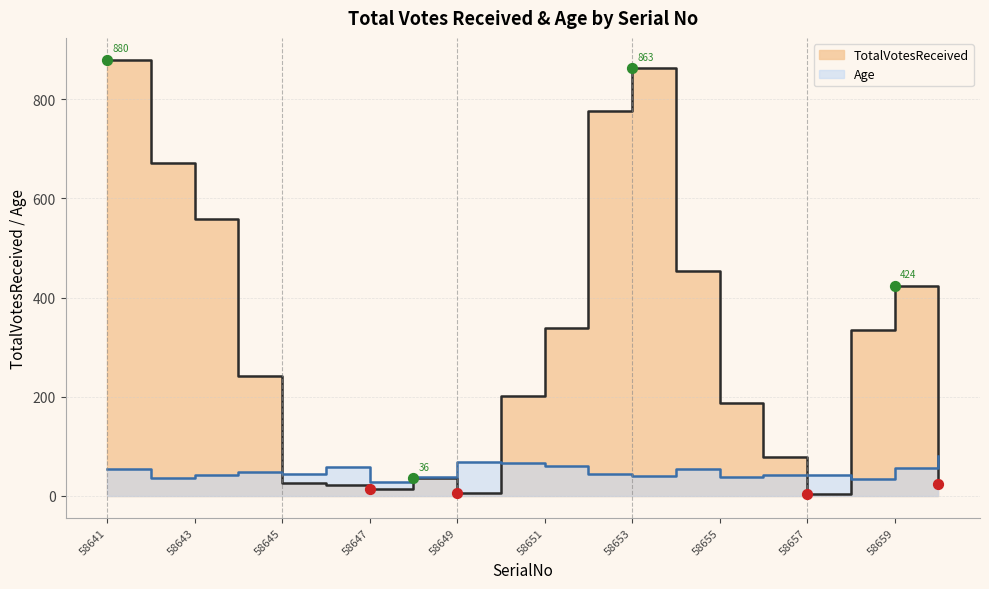

Is the value of TotalVotesReceived at 58646 greater than the value of Age at 58654?

No